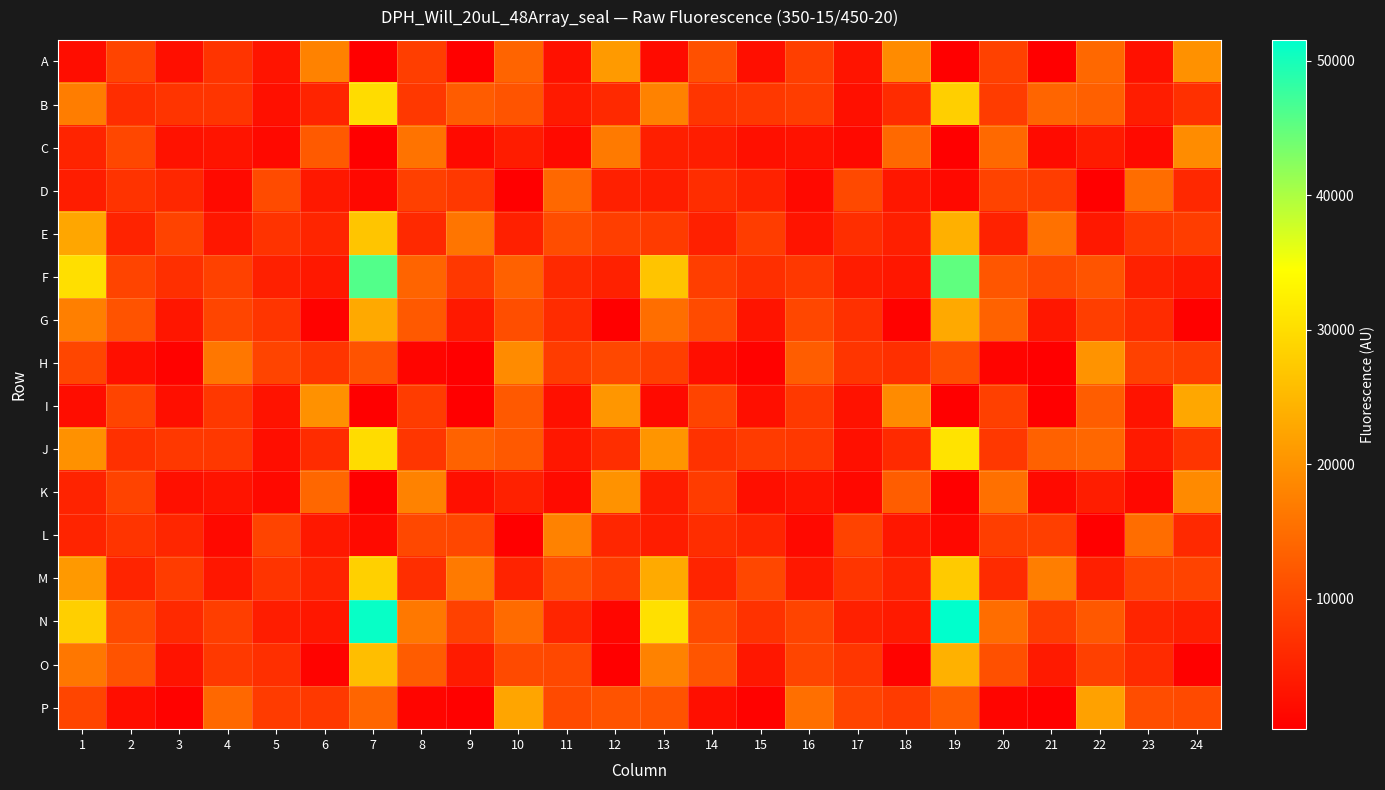

Reading left to right, extract all data points from this chart.

A: 1=2140	2=9520	3=2487	4=7335	5=3025	6=17719	7=352	8=8791	9=516	10=13730	11=2642	12=21058	13=1992	14=11034	15=2402	16=8879	17=3045	18=18990	19=357	20=9121	21=483	22=14384	23=2781	24=19781
B: 1=17173	2=6448	3=7353	4=7593	5=2567	6=5205	7=29898	8=7899	9=12727	10=11622	11=3968	12=5949	13=17818	14=7407	15=7983	16=8548	17=2555	18=6304	19=28091	20=8440	21=13923	22=13214	23=4219	24=6898
C: 1=5236	2=9872	3=2804	4=3163	5=1659	6=12451	7=379	8=15785	9=1783	10=4186	11=1730	12=16789	13=4507	14=4285	15=2575	16=2818	17=1618	18=14450	19=384	20=14468	21=1936	22=4085	23=1697	24=19207
D: 1=4333	2=7204	3=5690	4=1782	5=10446	6=3662	7=1564	8=8992	9=7951	10=390	11=14398	12=4641	13=4224	14=6487	15=4911	16=1672	17=10106	18=3468	19=1638	20=9306	21=8532	22=372	23=14927	24=5723
E: 1=22688	2=5112	3=9329	4=3454	5=7269	6=5346	7=26773	8=5990	9=16026	10=4631	11=10770	12=8776	13=8315	14=4680	15=8547	16=3052	17=6505	18=4562	19=24006	20=4925	21=15423	22=3651	23=7964	24=8592
F: 1=30211	2=9460	3=6617	4=9144	5=4795	6=3667	7=46004	8=13767	9=7808	10=13306	11=5868	12=4882	13=26670	14=8659	15=6642	16=7946	17=4177	18=3523	19=45111	20=11841	21=10092	22=11657	23=4847	24=3766
G: 1=17327	2=11518	3=3334	4=9684	5=7435	6=758	7=22975	8=12217	9=3759	10=10873	11=6266	12=468	13=15118	14=10471	15=3189	16=9911	17=6826	18=735	19=22985	20=13495	21=3479	22=8791	23=6376	24=507
H: 1=9731	2=2423	3=793	4=16359	5=9410	6=7521	7=11474	8=1040	9=434	10=19107	11=8440	12=10048	13=8868	14=2260	15=666	16=12880	17=7534	18=6610	19=10885	20=935	21=397	22=20047	23=9190	24=8509
I: 1=2117	2=9601	3=2424	4=7943	5=2946	6=19854	7=304	8=8419	9=422	10=12375	11=2563	12=20435	13=1719	14=9564	15=2454	16=8080	17=2819	18=19039	19=293	20=8923	21=424	22=12836	23=2978	24=22788
J: 1=19724	2=6896	3=7905	4=7959	5=2306	6=6316	7=29852	8=7691	9=13471	10=12273	11=3463	12=6506	13=20335	14=7049	15=8287	16=7835	17=2527	18=6065	19=30793	20=7852	21=13392	22=14197	23=3925	24=7594
K: 1=5012	2=9380	3=2585	4=3177	5=1602	6=14178	7=399	8=17855	9=2542	10=4827	11=1824	12=19987	13=4161	14=8437	15=2422	16=3103	17=1506	18=12831	19=396	20=15349	21=1754	22=4252	23=1590	24=18837
L: 1=5278	2=7399	3=5549	4=1680	5=9533	6=3663	7=1764	8=10095	9=9858	10=411	11=17744	12=5461	13=4348	14=6484	15=5376	16=1622	17=9356	18=3402	19=1574	20=8613	21=8878	22=389	23=14971	24=5861
M: 1=20901	2=5268	3=8479	4=3478	5=7327	6=5016	7=28222	8=6566	9=16754	10=5083	11=11026	12=8514	13=23169	14=5271	15=9872	16=3679	17=7475	18=5196	19=27423	20=6115	21=17276	22=4558	23=9436	24=9312
N: 1=28054	2=10254	3=5962	4=8608	5=4234	6=3502	7=51005	8=16449	9=9186	10=14805	11=5300	12=1259	13=30362	14=10256	15=7024	16=9507	17=4688	18=3839	19=51544	20=14939	21=8472	22=12128	23=5346	24=4510
O: 1=16247	2=11567	3=2981	4=8095	5=6710	6=808	7=25783	8=12612	9=4089	10=10297	11=10036	12=480	13=17756	14=11787	15=3508	16=9654	17=7671	18=809	19=24028	20=11052	21=3932	22=8953	23=6136	24=553
P: 1=9697	2=2360	3=720	4=14377	5=8219	6=8058	7=13934	8=1008	9=501	10=22502	11=10309	12=11589	13=11444	14=2482	15=782	16=15232	17=9506	18=8264	19=12754	20=1066	21=521	22=21977	23=10784	24=10369